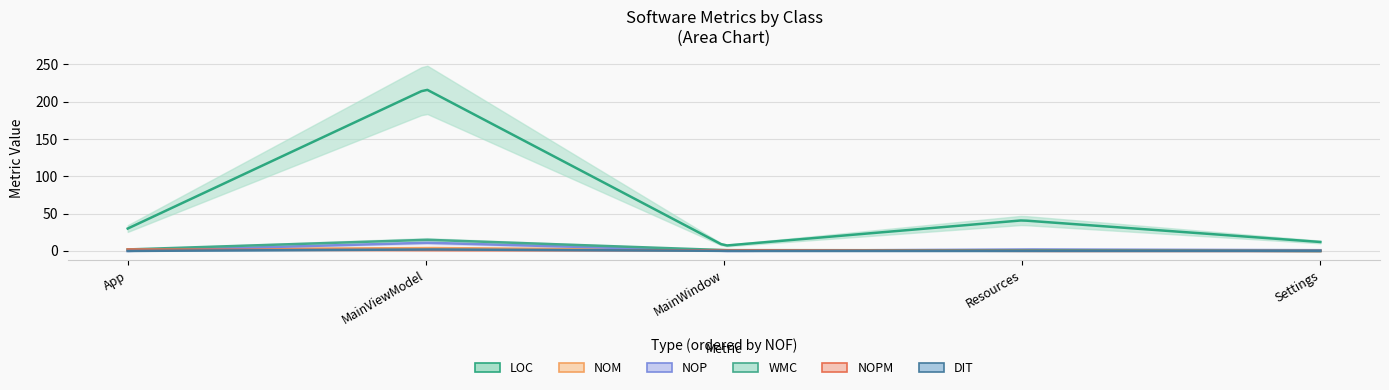

What is the sum of all NOM values?

8